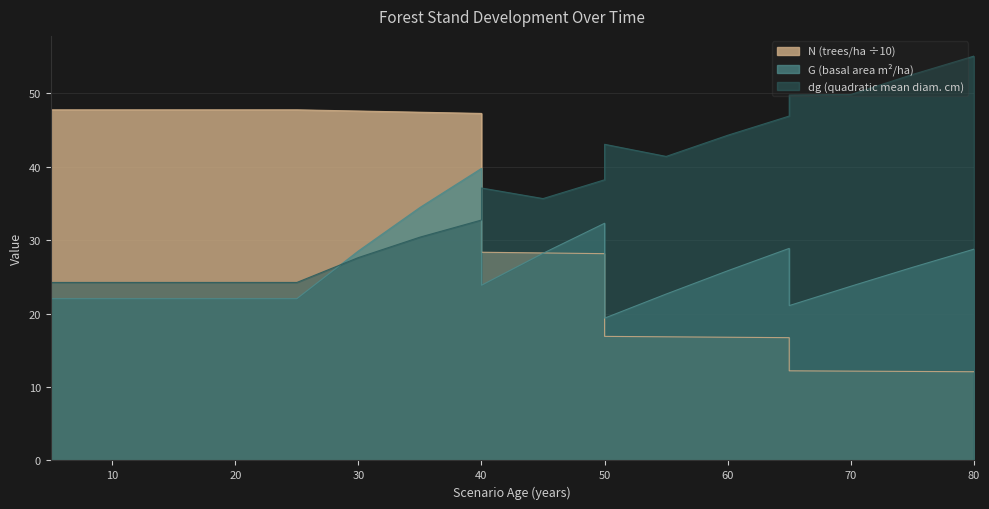

Which label corresponds to the largest value in the chart?

80